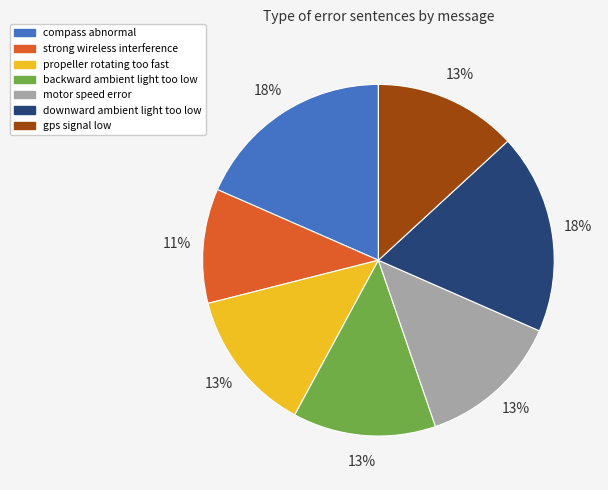

Is the sum of downward ambient light too low and motor speed error greater than half?

No